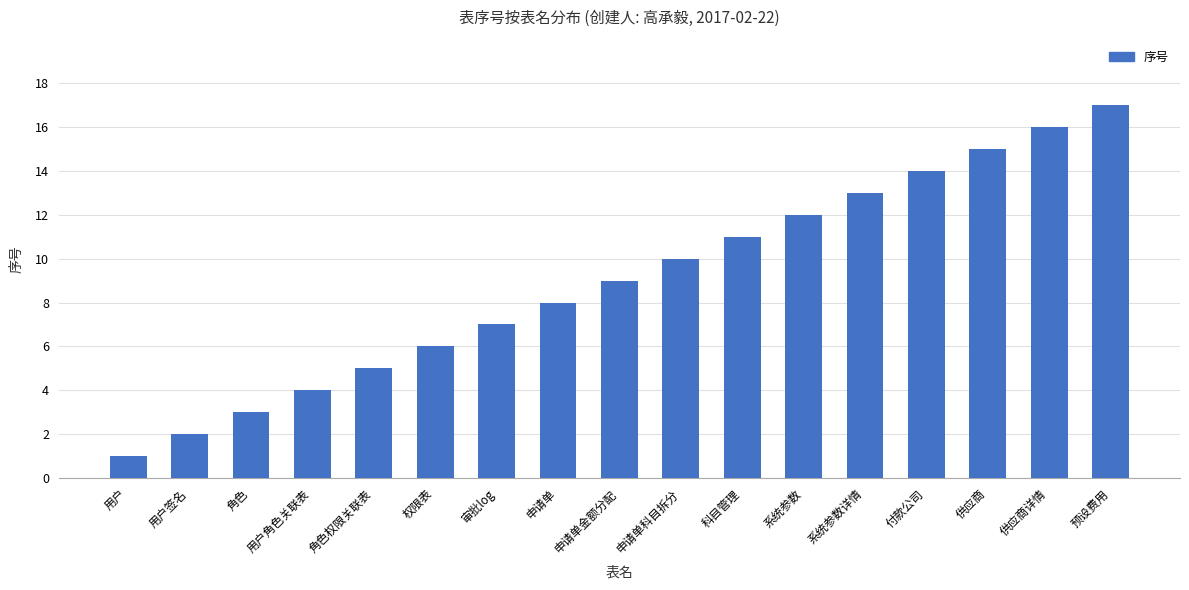

How many categories are shown in the chart?

17